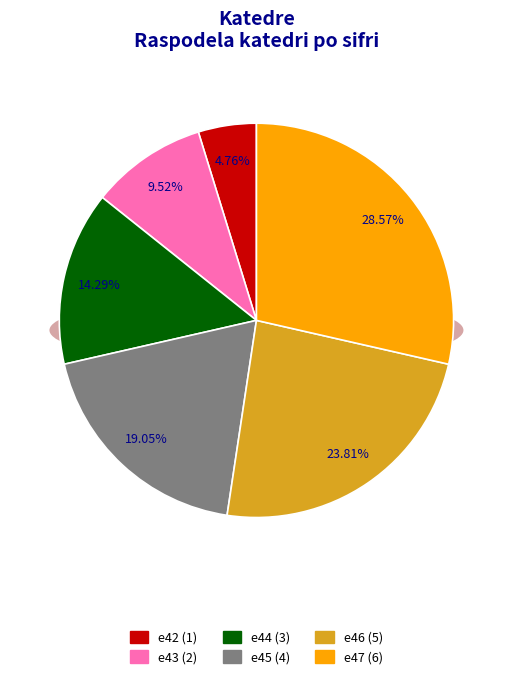

How many segments does this pie chart have?

6